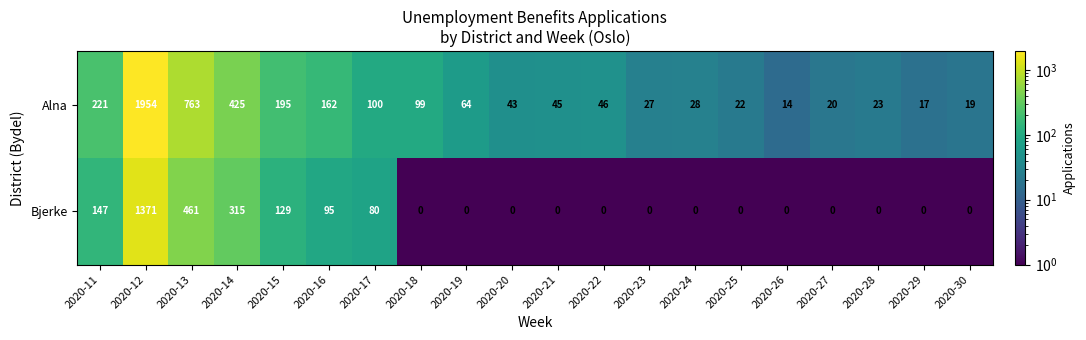

The Bjerke series shows 129 at 2020-15. True or false?

True